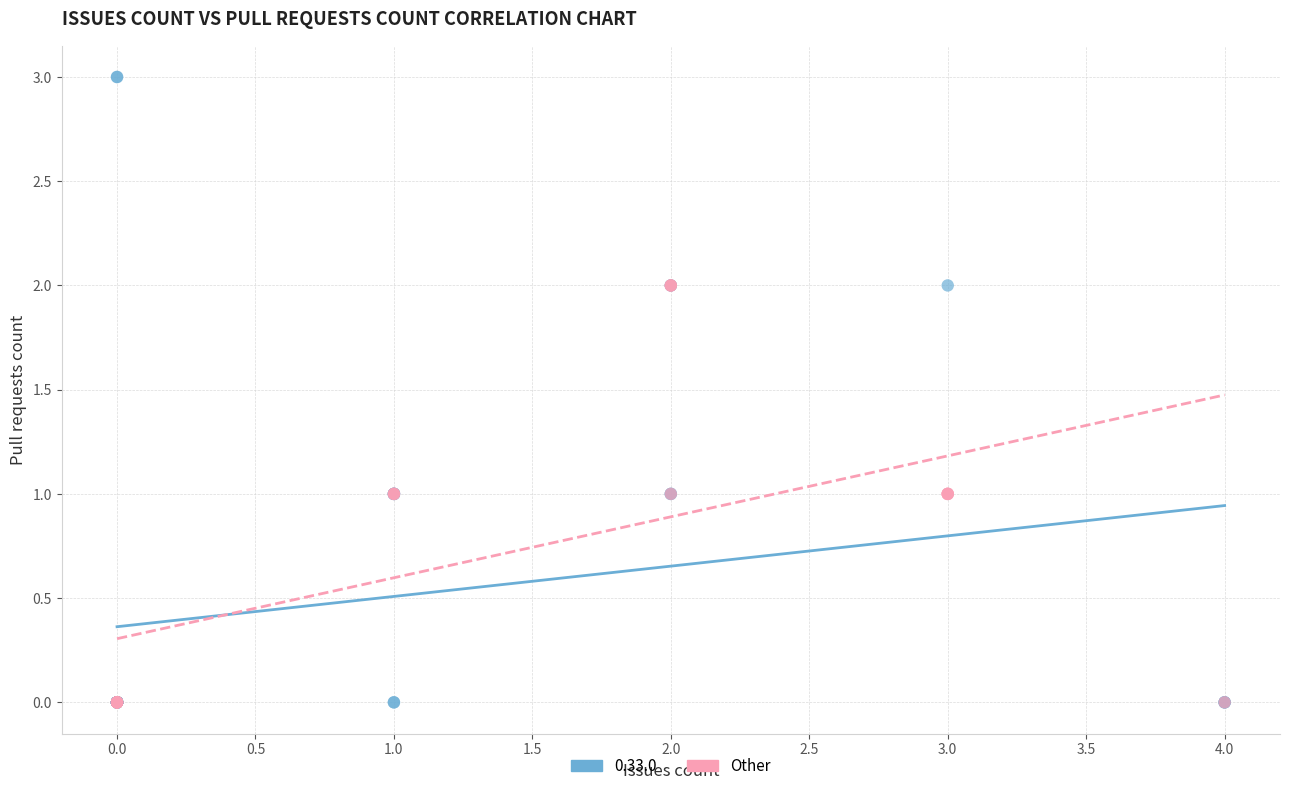

Which series has the largest Y range (max minus min)?

0.33.0